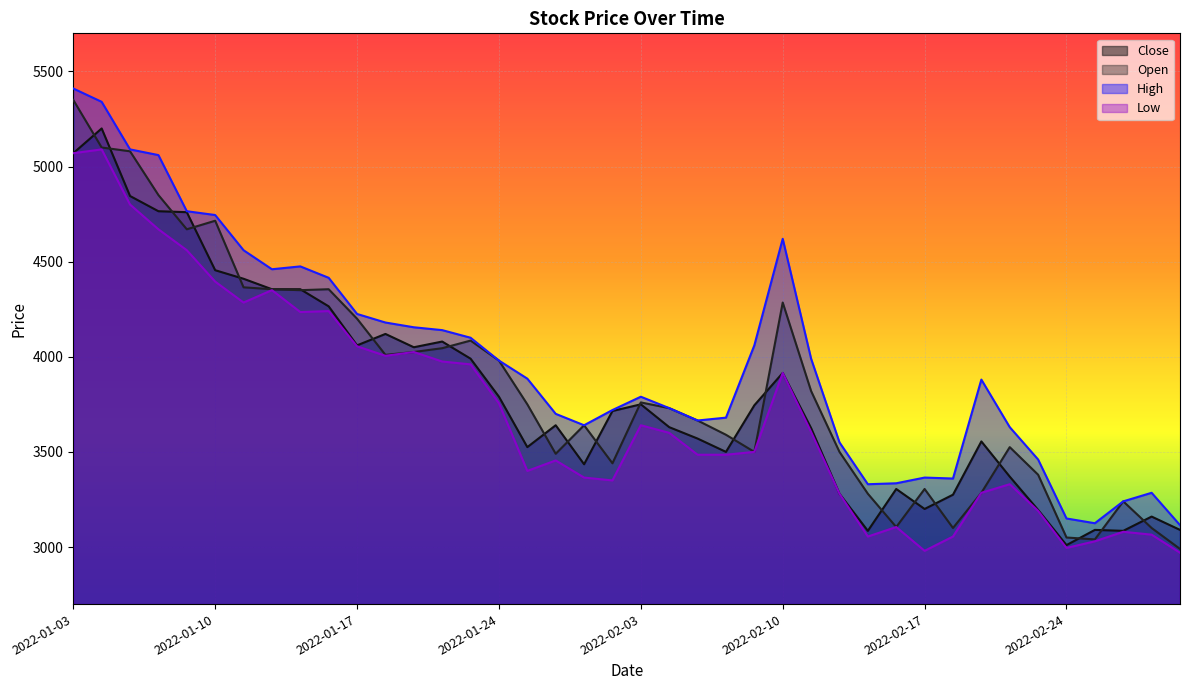

Which series changed the most between 2022-02-21 and 2022-02-28?

High